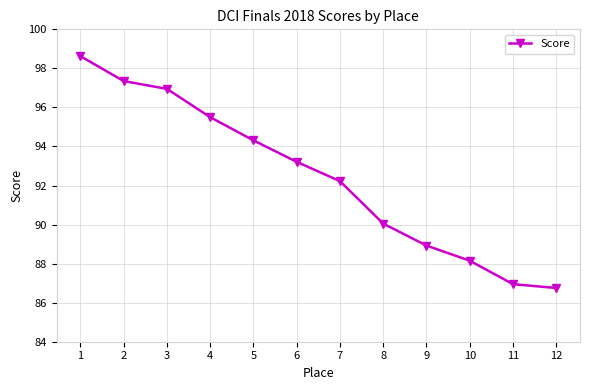

Is it true that the value at 11 is 32.5?

False